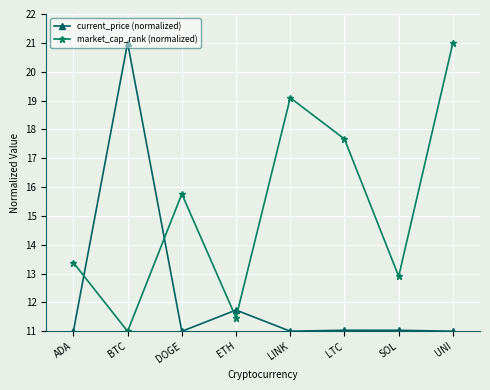

List the series in order of their overall mean, highest first.

market_cap_rank (normalized), current_price (normalized)